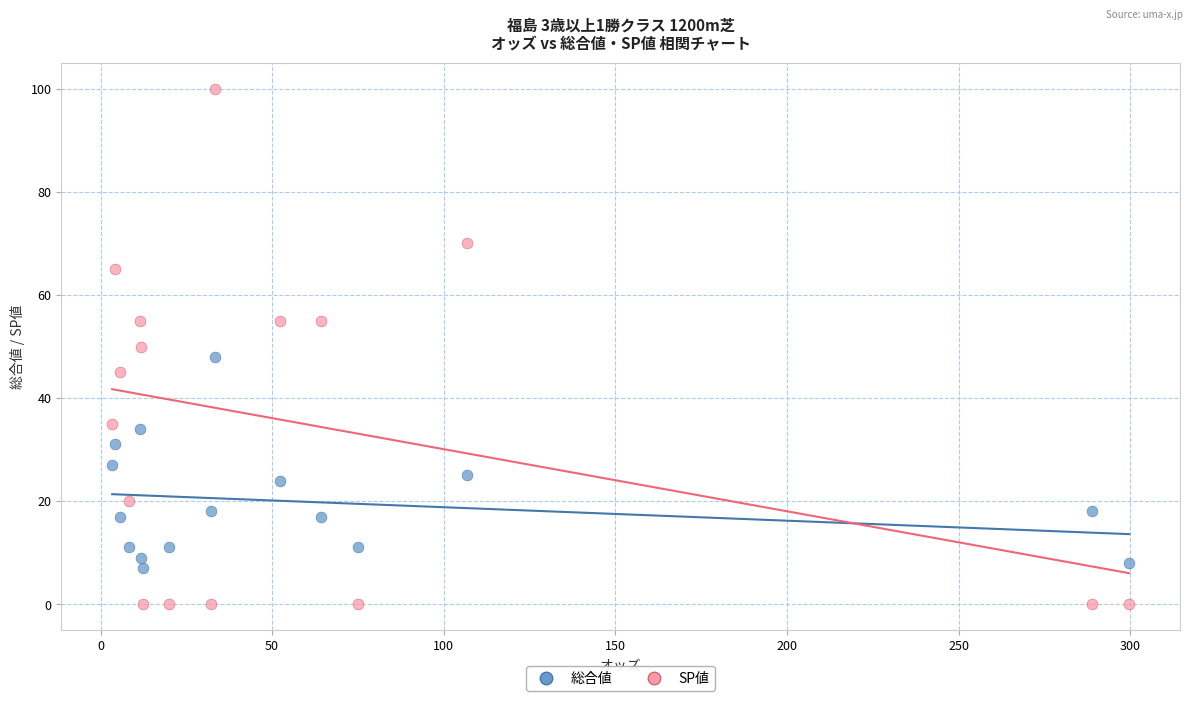

Which series reaches the minimum Y coordinate?

SP値